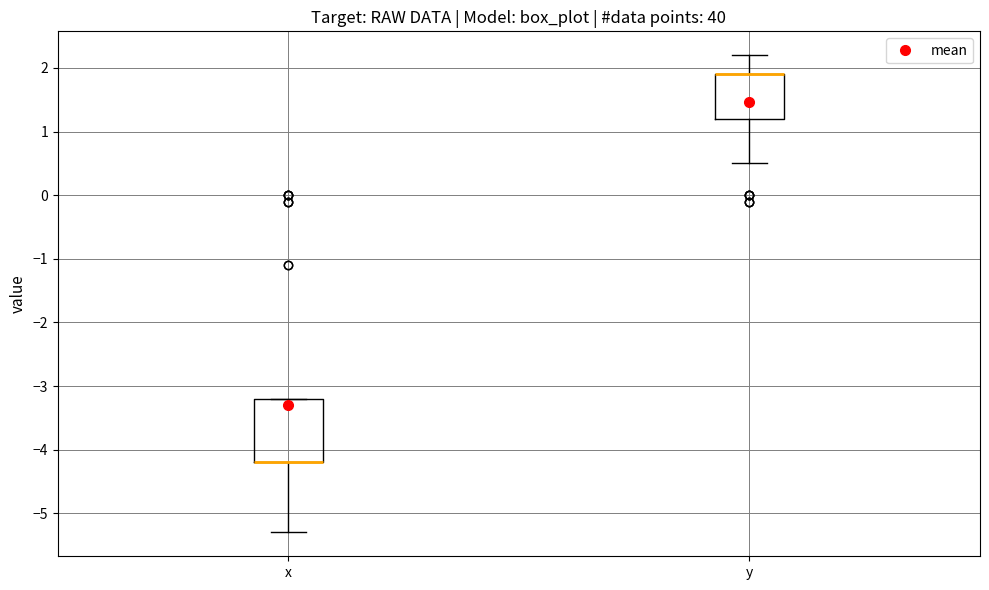

Reading left to right, read every box against the y-axis: the position of its median line, the range the box covers, and the ends of its whiskers. The values are not printed on the chart, so give them approximately, as read against the axis.

x: median -4.2 (drawn on the box's lower edge), box -4.2 to -3.2, whiskers -5.3 to -3.2
y: median 1.9 (drawn on the box's upper edge), box 1.2 to 1.9, whiskers 0.5 to 2.2